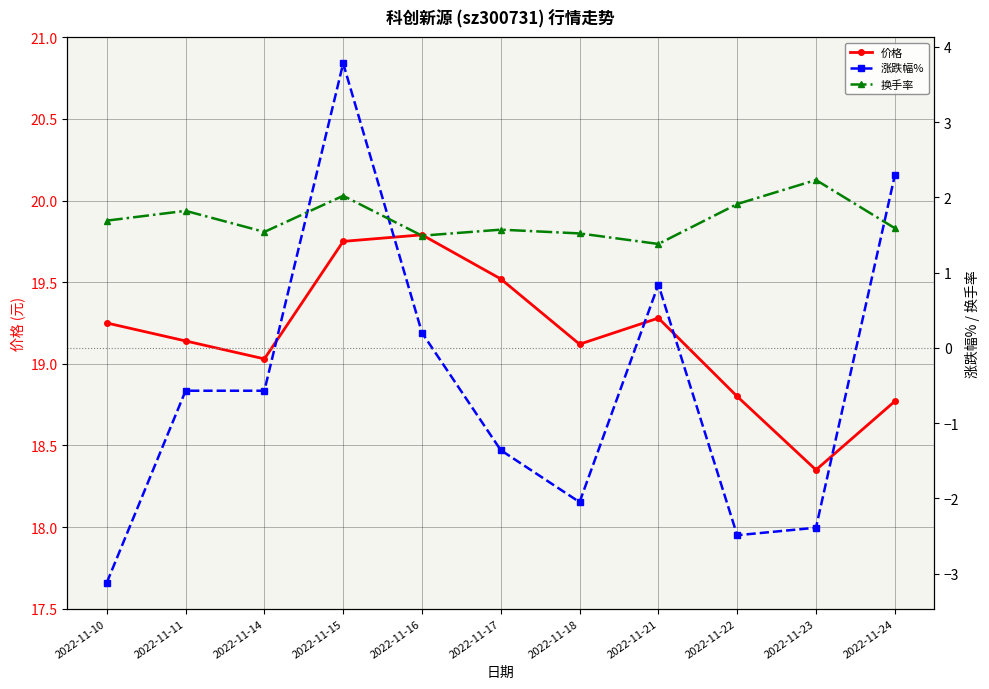

Reading left to right, list all the values displayed in this chart.

价格: 2022-11-10=19.2	2022-11-11=19.1	2022-11-14=19.0	2022-11-15=19.8	2022-11-16=19.8	2022-11-17=19.5	2022-11-18=19.1	2022-11-21=19.3	2022-11-22=18.8	2022-11-23=18.4	2022-11-24=18.8
涨跌幅%: 2022-11-10=-3.1	2022-11-11=-0.6	2022-11-14=-0.6	2022-11-15=3.8	2022-11-16=0.2	2022-11-17=-1.4	2022-11-18=-2.0	2022-11-21=0.8	2022-11-22=-2.5	2022-11-23=-2.4	2022-11-24=2.3
换手率: 2022-11-10=1.7	2022-11-11=1.8	2022-11-14=1.5	2022-11-15=2.0	2022-11-16=1.5	2022-11-17=1.6	2022-11-18=1.5	2022-11-21=1.4	2022-11-22=1.9	2022-11-23=2.2	2022-11-24=1.6